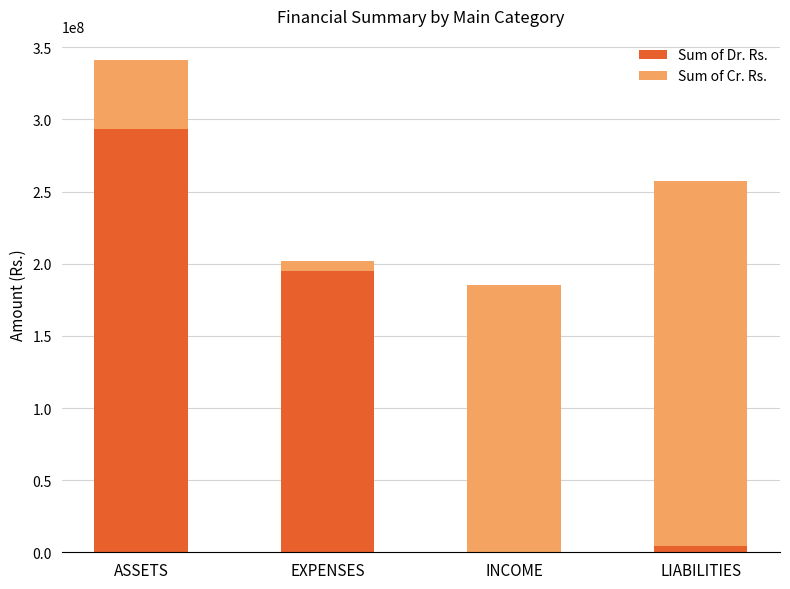

What is the total value across all series at ASSETS?

340885199.7